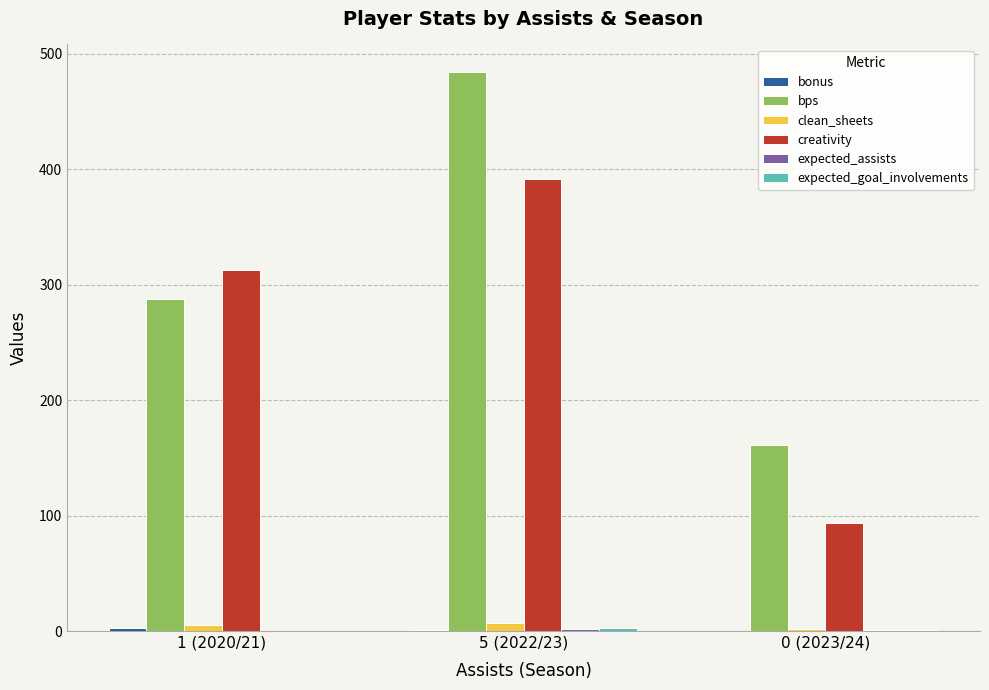

What is the sum of all bps values?

933.0